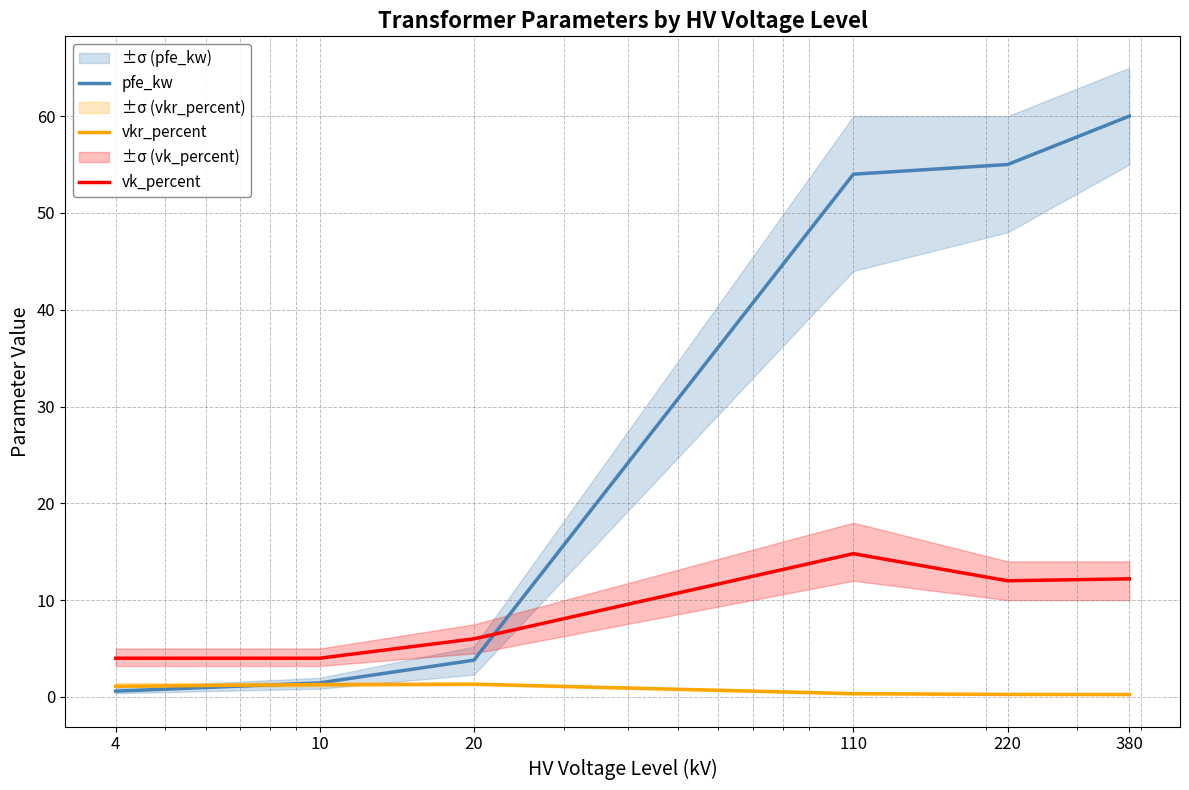

How many intersections are there between vk_percent and pfe_kw?

1